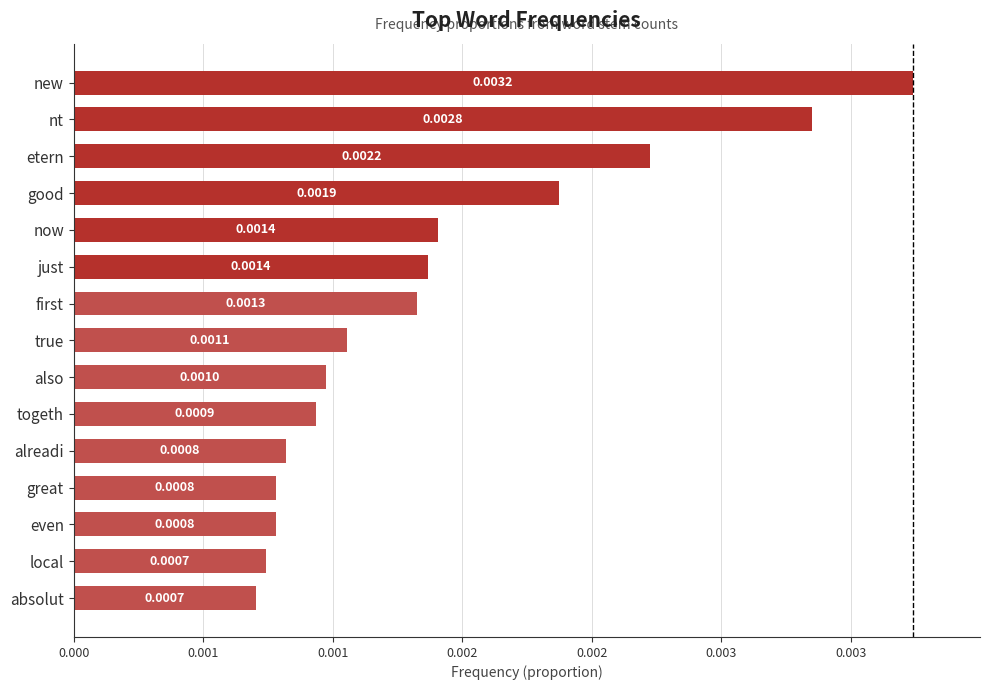

Are the bars horizontal?

Yes